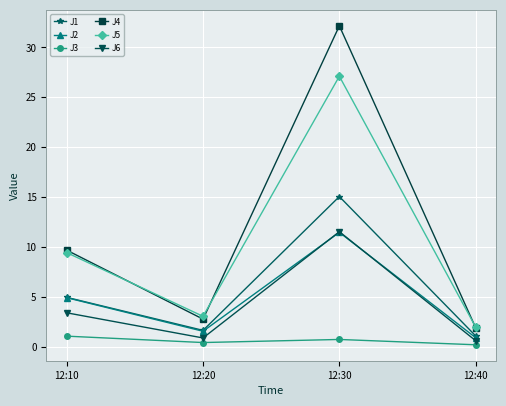

Rank the categories by J4 value from highest to lowest.

12:30, 12:10, 12:20, 12:40